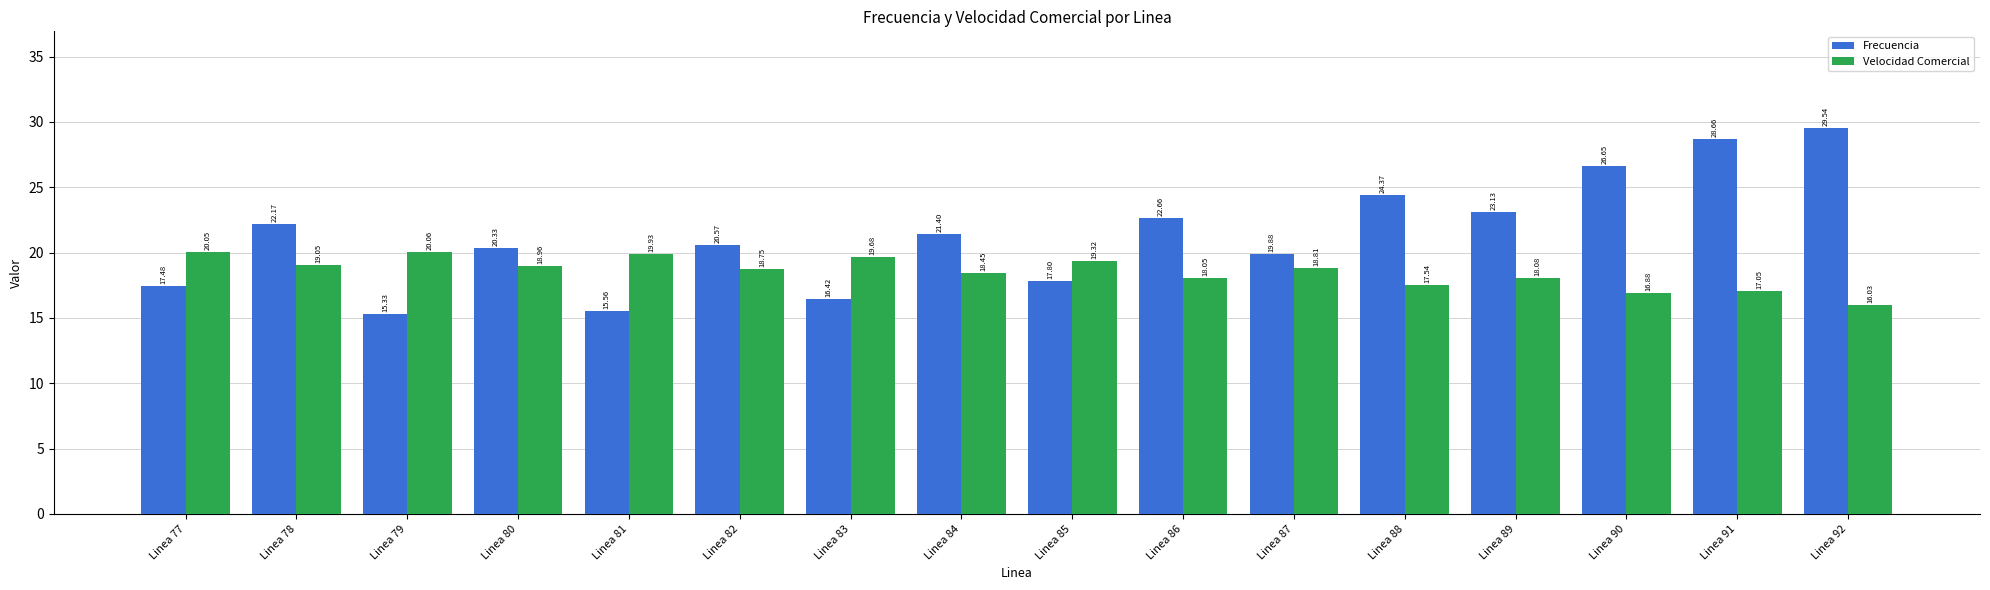

What are all the series names shown in the legend?

Frecuencia, Velocidad Comercial